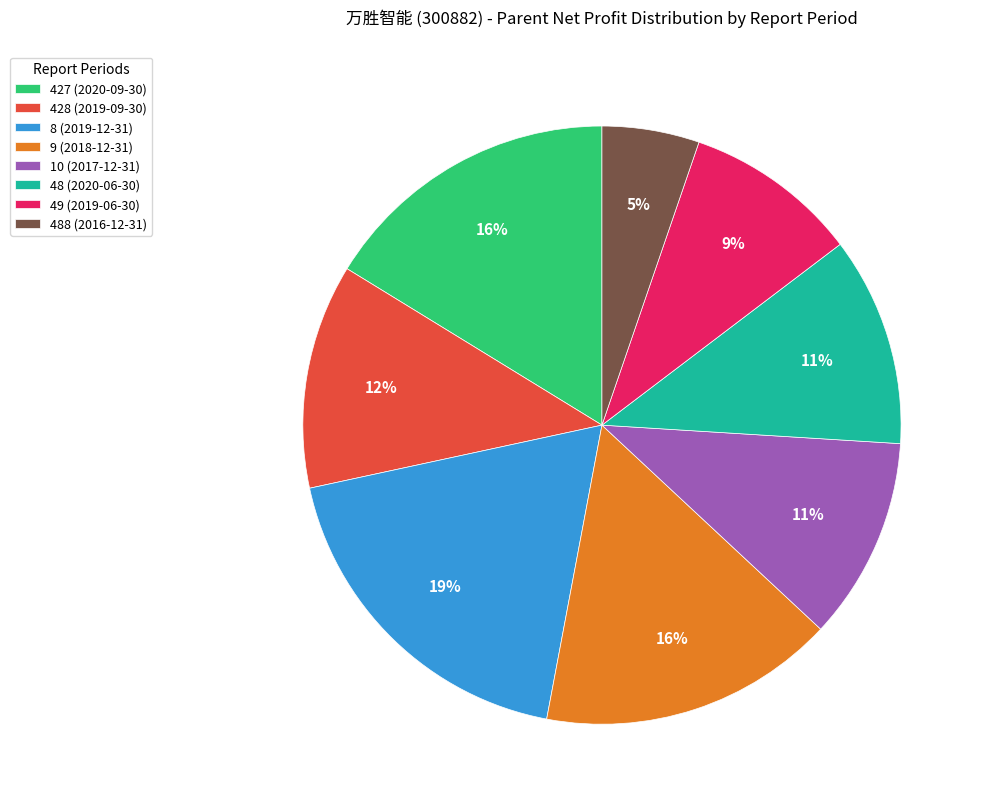

Does any single category account for the majority?

No